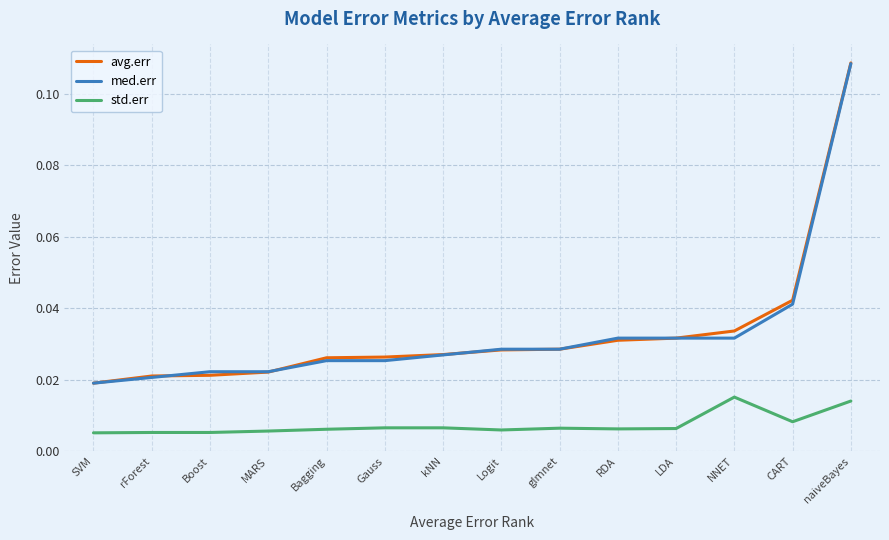

What position from the left is kNN?

7